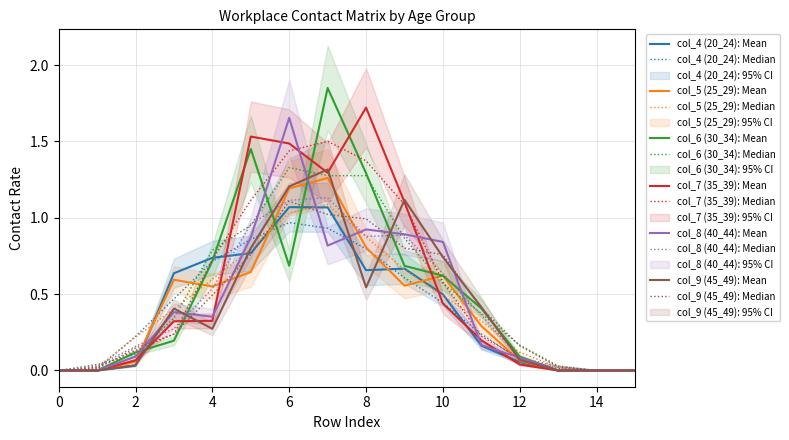

How many times do col_8 (40_44) and col_6 (30_34) cross each other?

6